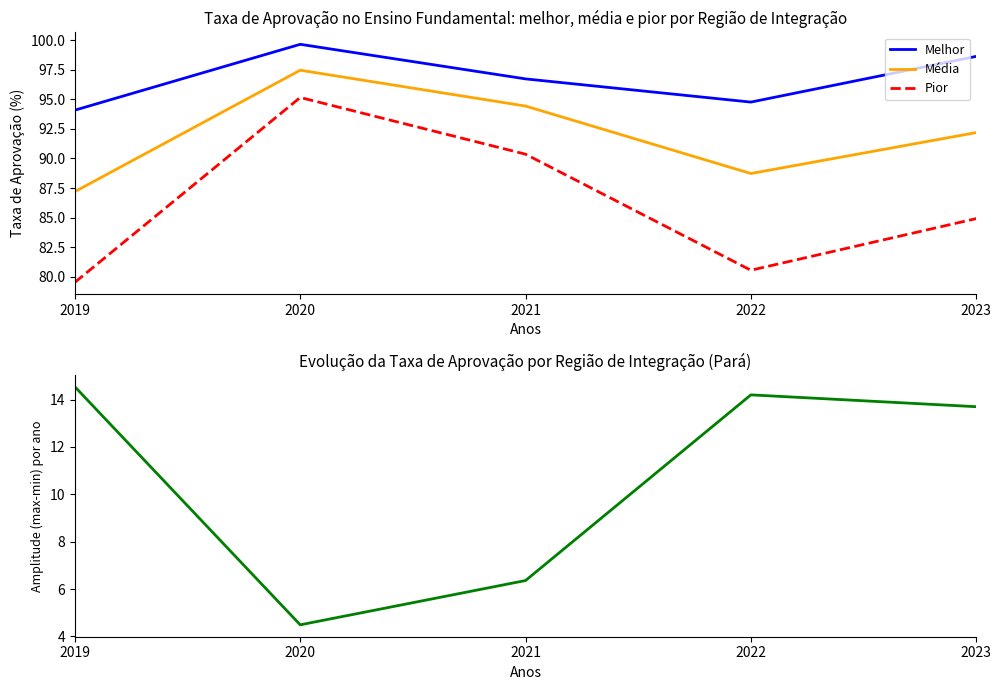

The value of Amplitude (max-min) at 2019 is 14.5. True or false?

True